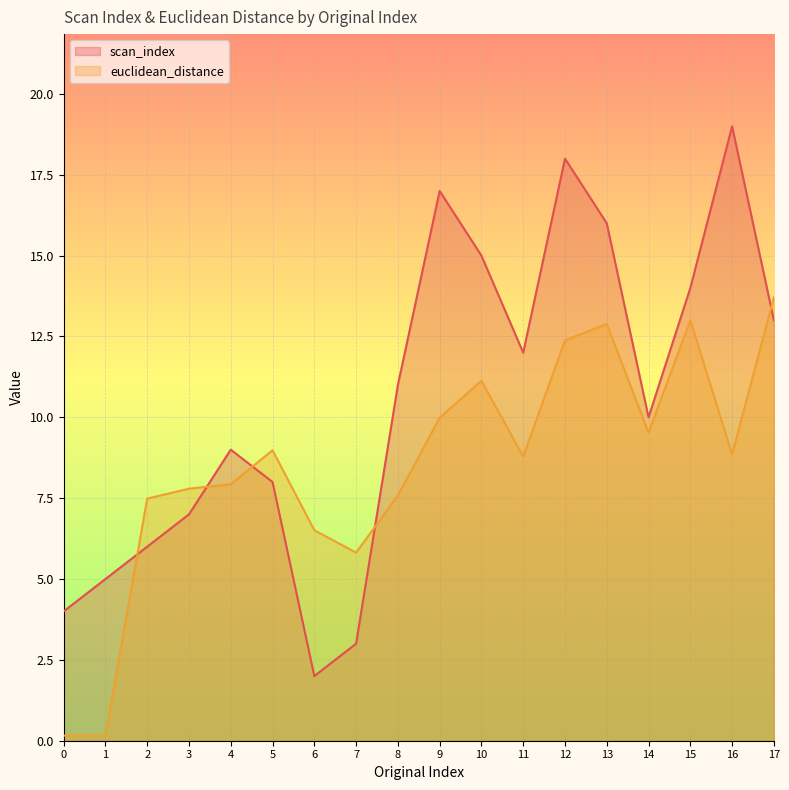

The value of euclidean_distance at 11 is 3.4. True or false?

False